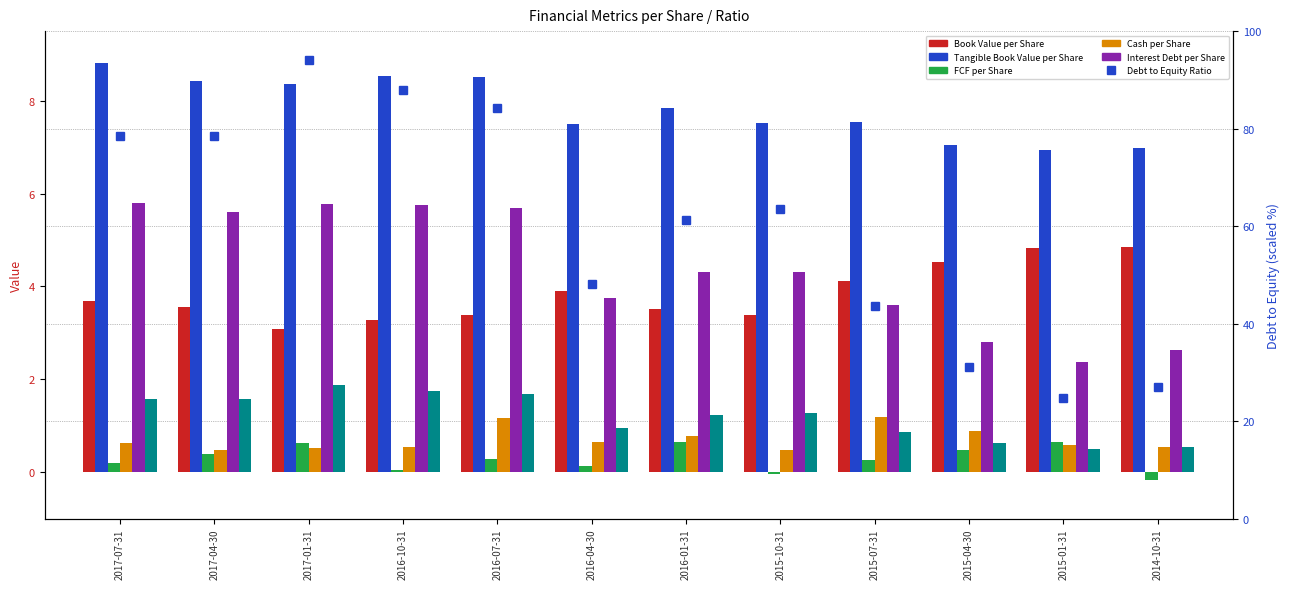

Count the number of categories in the chart.

12